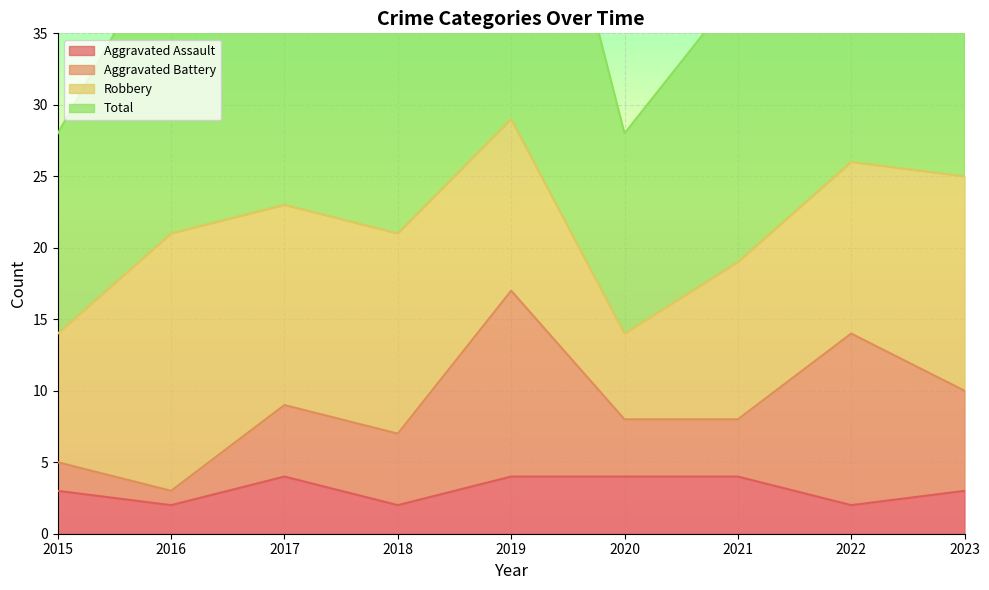

What is the total value across all series at 2019?

63